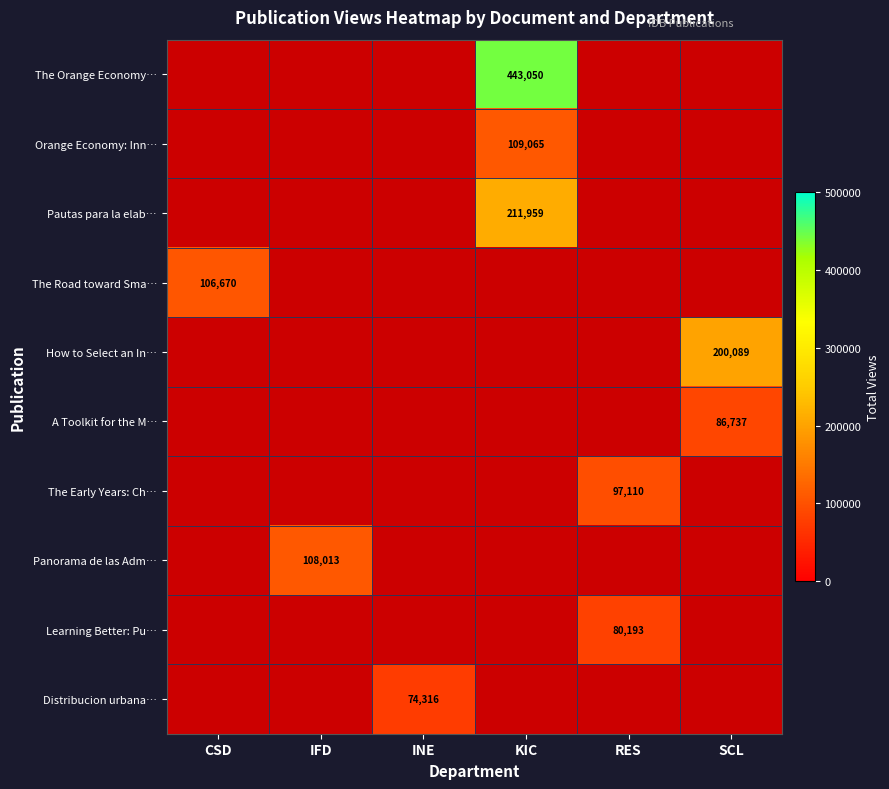

Which series has the largest total across all categories?

The Orange Economy…